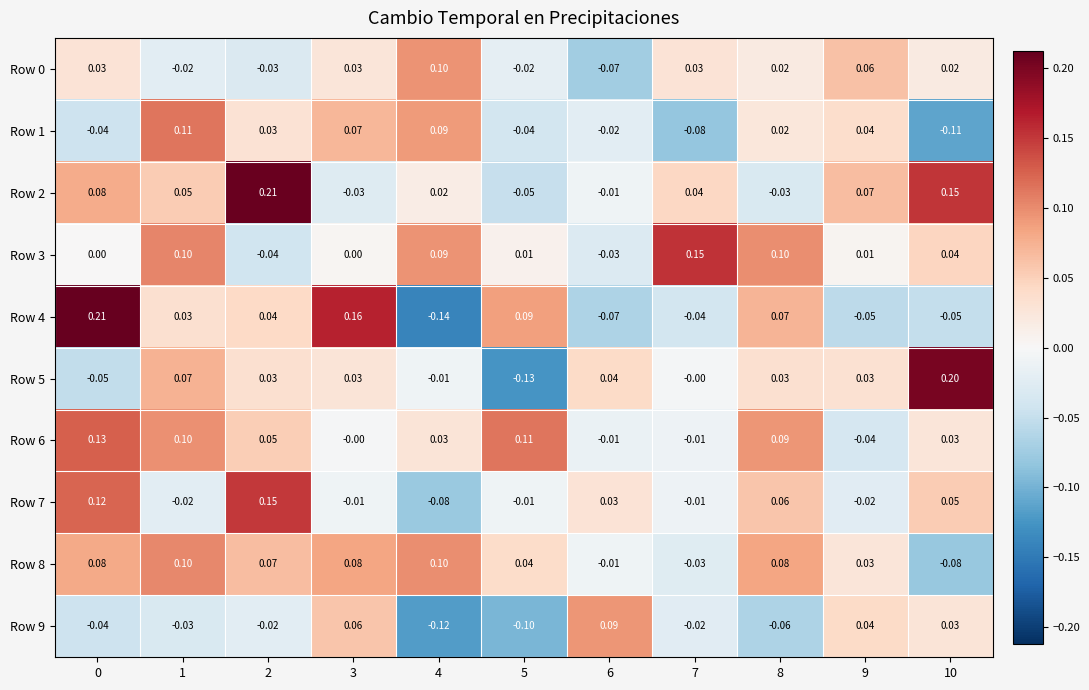

How many negative values does the Row 9 series have?

7